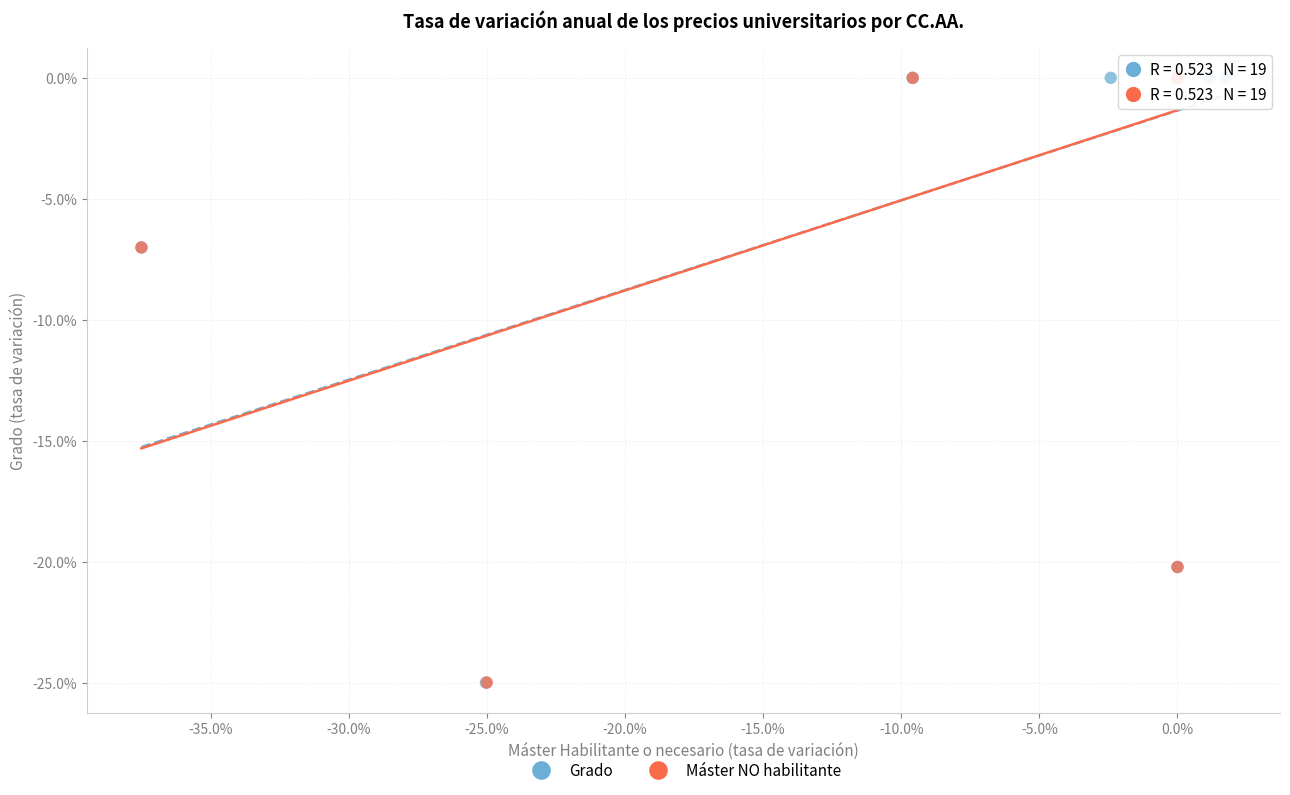

What are all the series names shown in the legend?

Grado, Máster NO habilitante